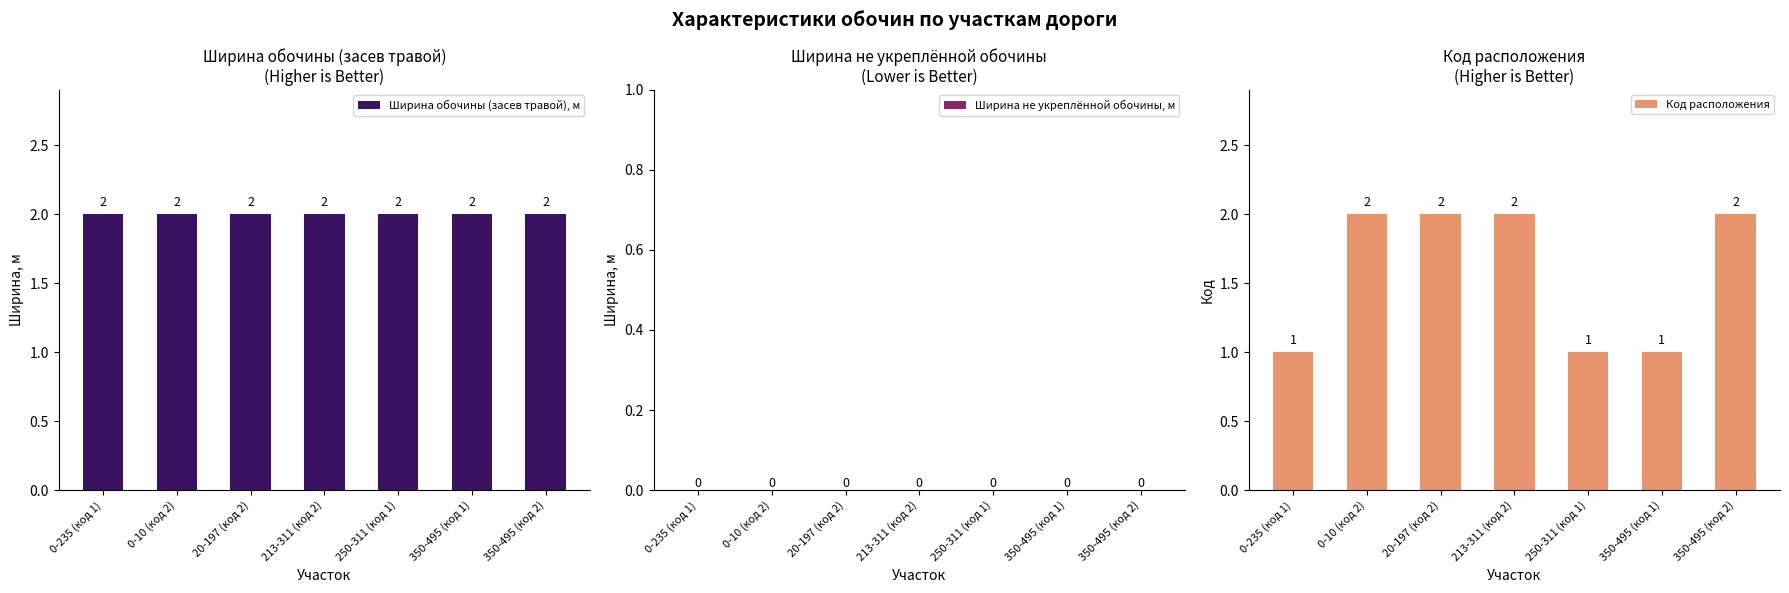

Rank the series at 213-311 (код 2) from highest to lowest value.

Ширина обочины (засев травой), м, Код расположения, Ширина не укреплённой обочины, м